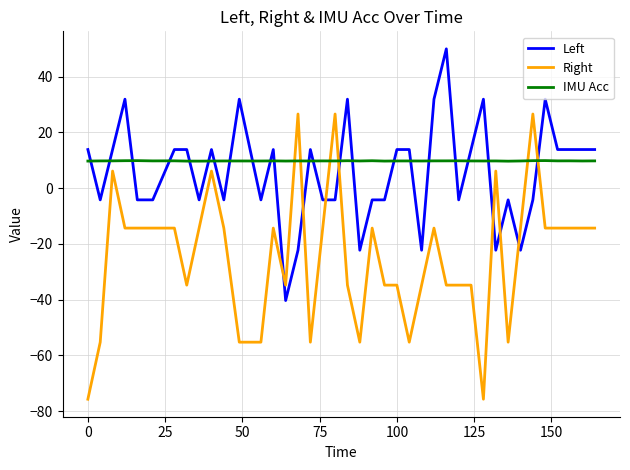

What is the difference between the maximum and second lowest values in the Left series?

72.2